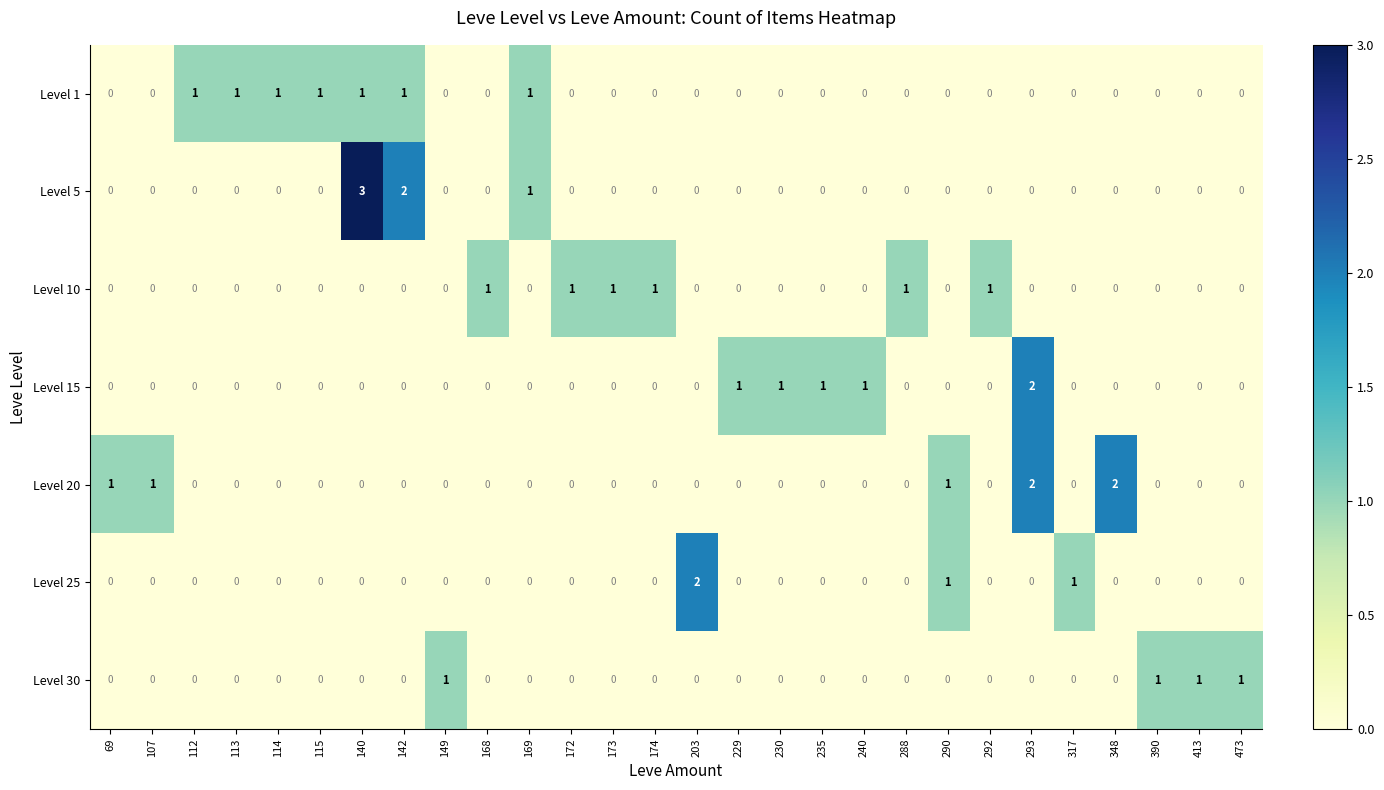

At which label does Level 25 reach its peak?

203